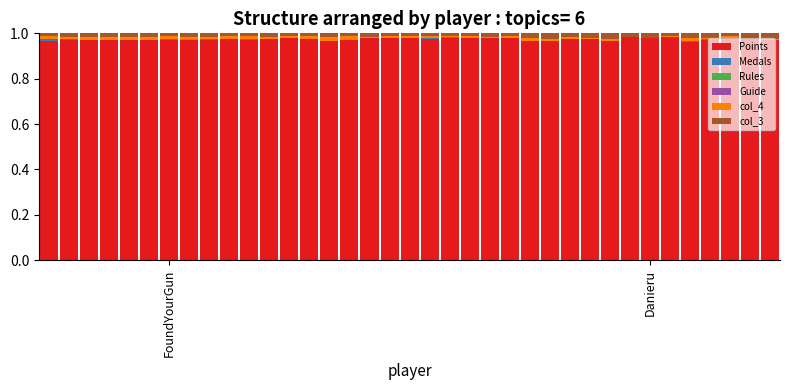

What is the sum of all Points values?

36.0